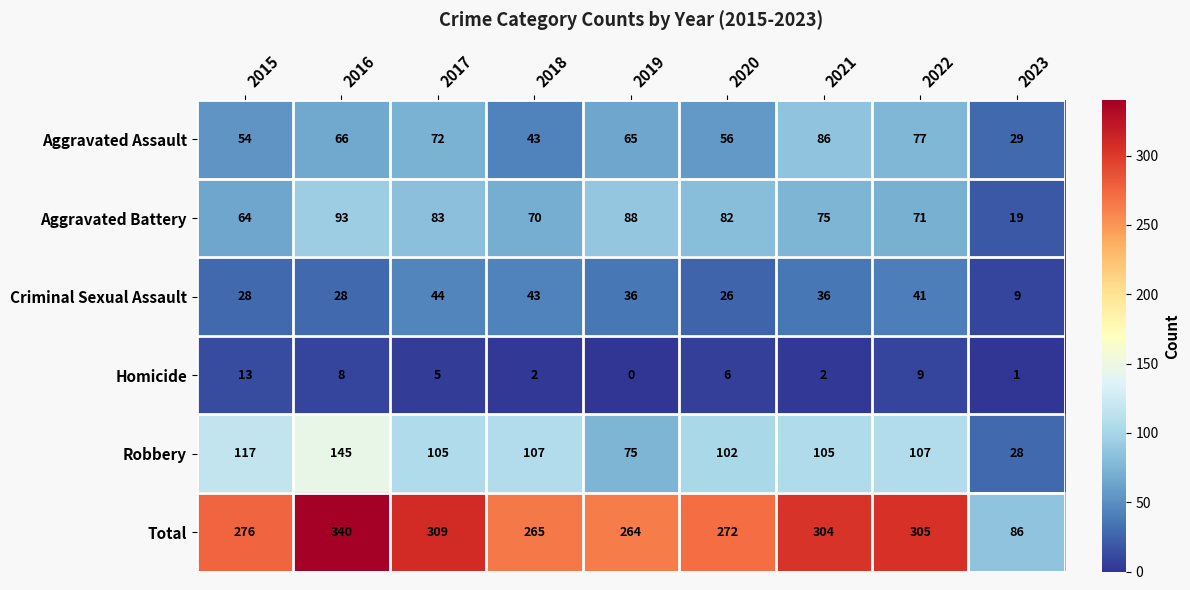

Which series has the largest range (max minus min)?

Total